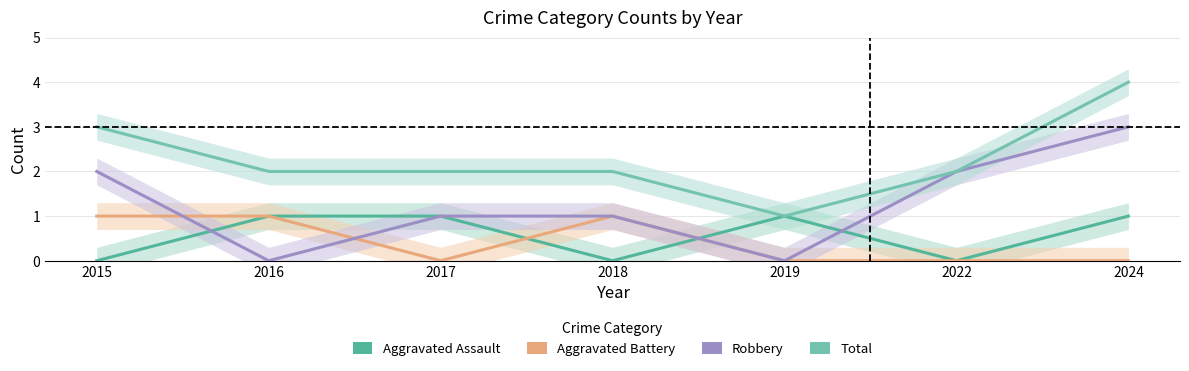

How many intersections are there between Aggravated Battery and Aggravated Assault?

2